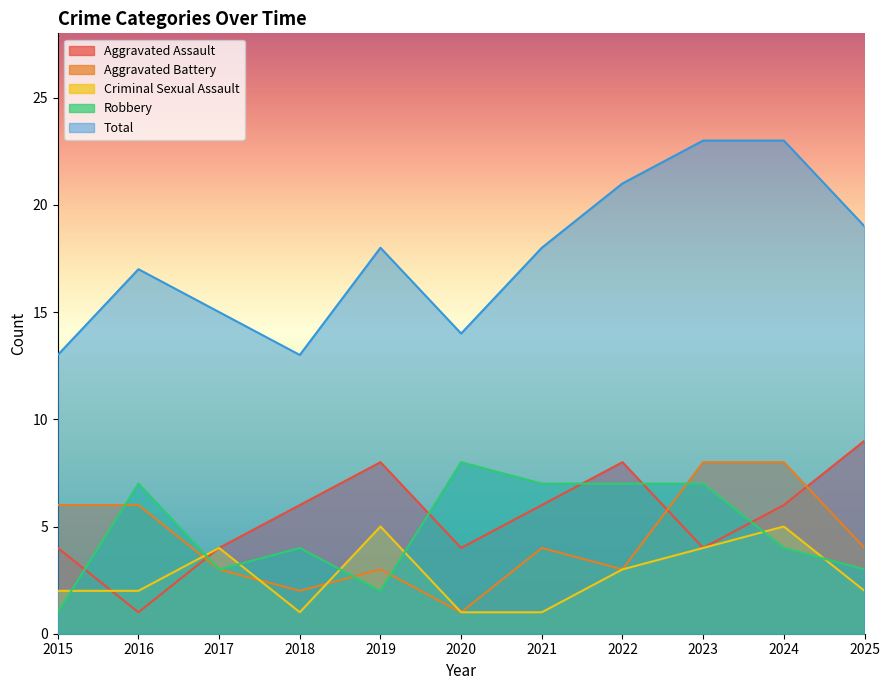

Which category has the highest value in the Aggravated Assault series?

2025